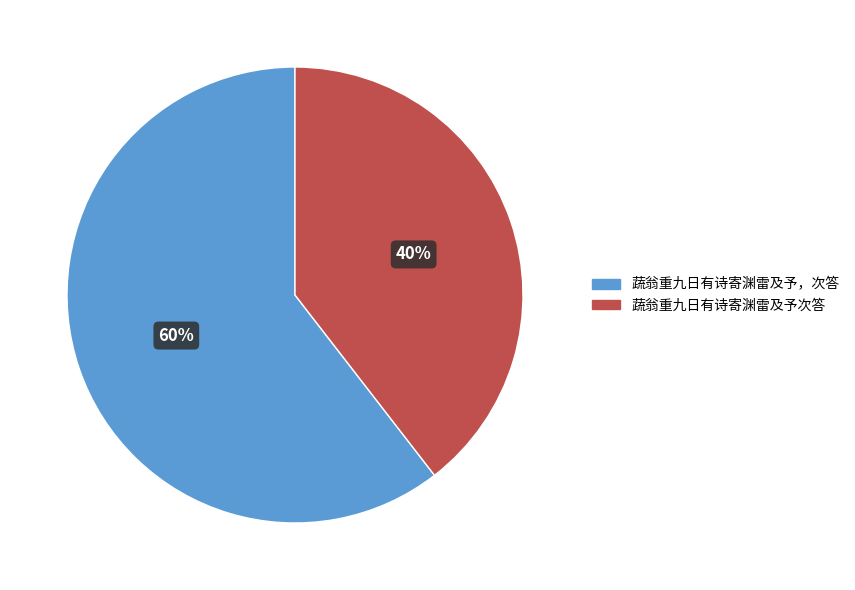

To the nearest percent, what is the average slice percentage?

50%